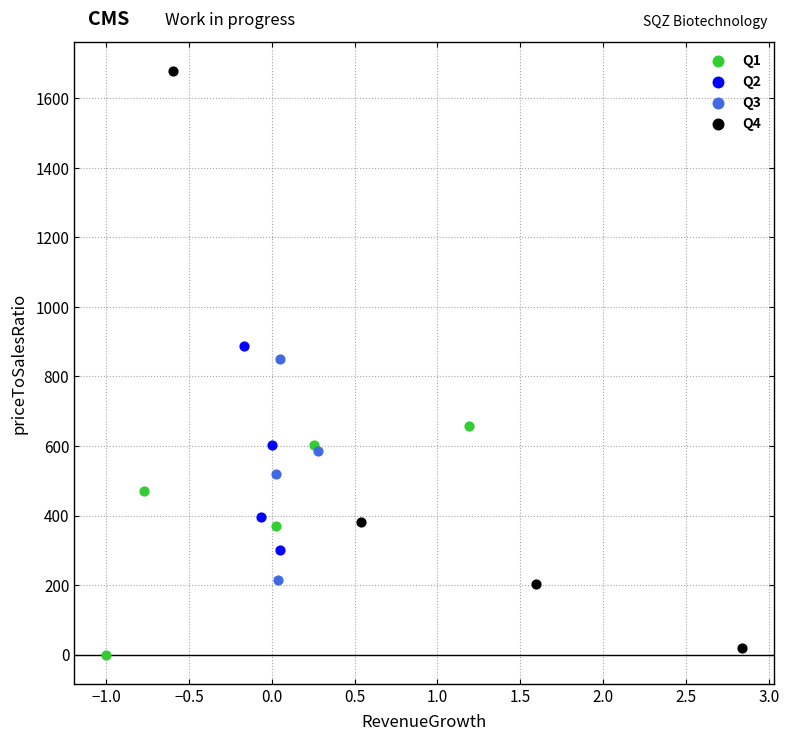

Which series has the widest spread of Y values?

Q4